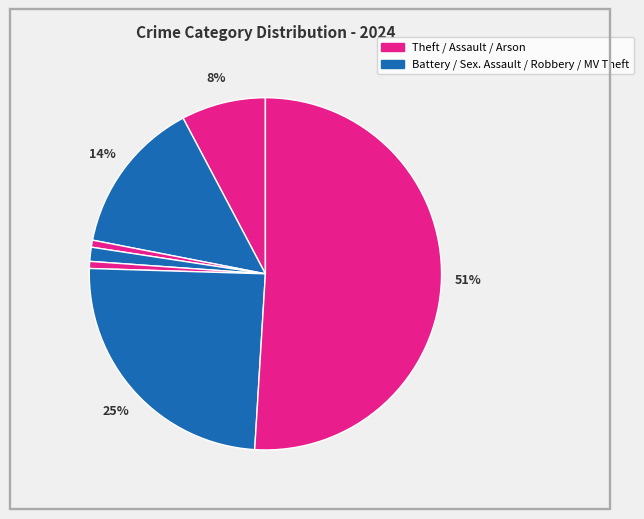

How many slices are in this pie chart?

7